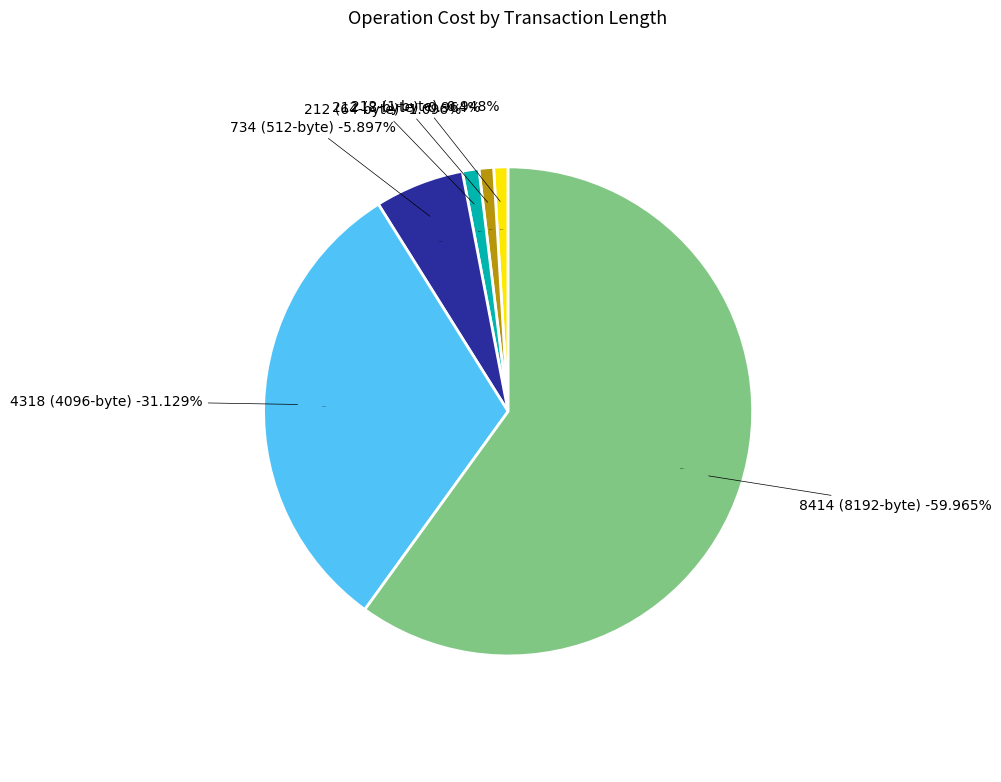

Rank the categories by value from lowest to highest.

212 (1-byte), 212 (8-byte), 212 (64-byte), 734 (512-byte), 4318 (4096-byte), 8414 (8192-byte)